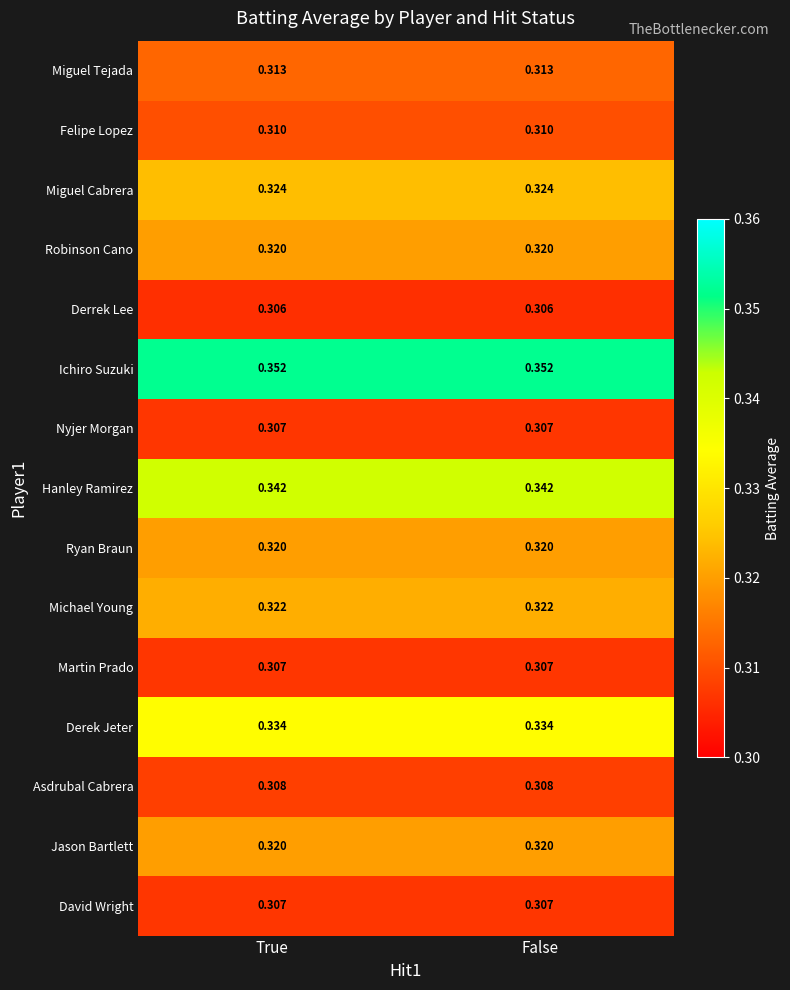

Is the value of David Wright at True greater than the value of Derek Jeter at True?

No